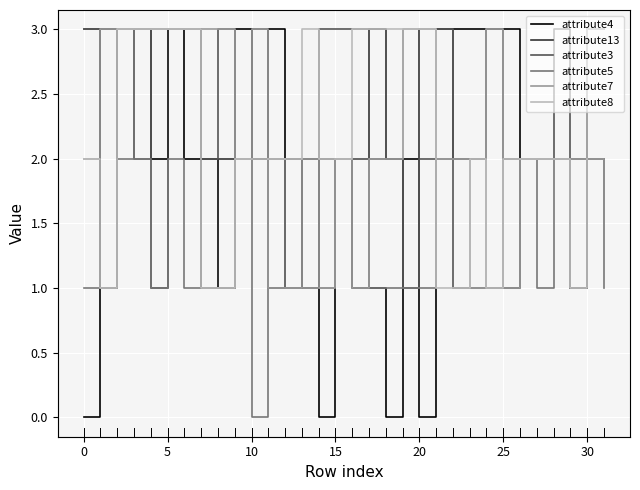

What is the maximum value for attribute5?

2